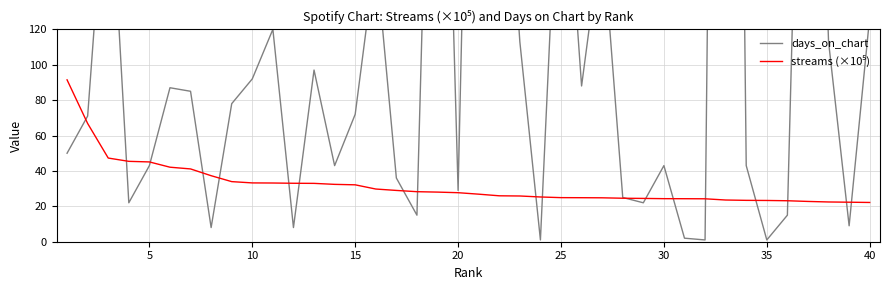

Where is days_on_chart nearest to the value 542?

20